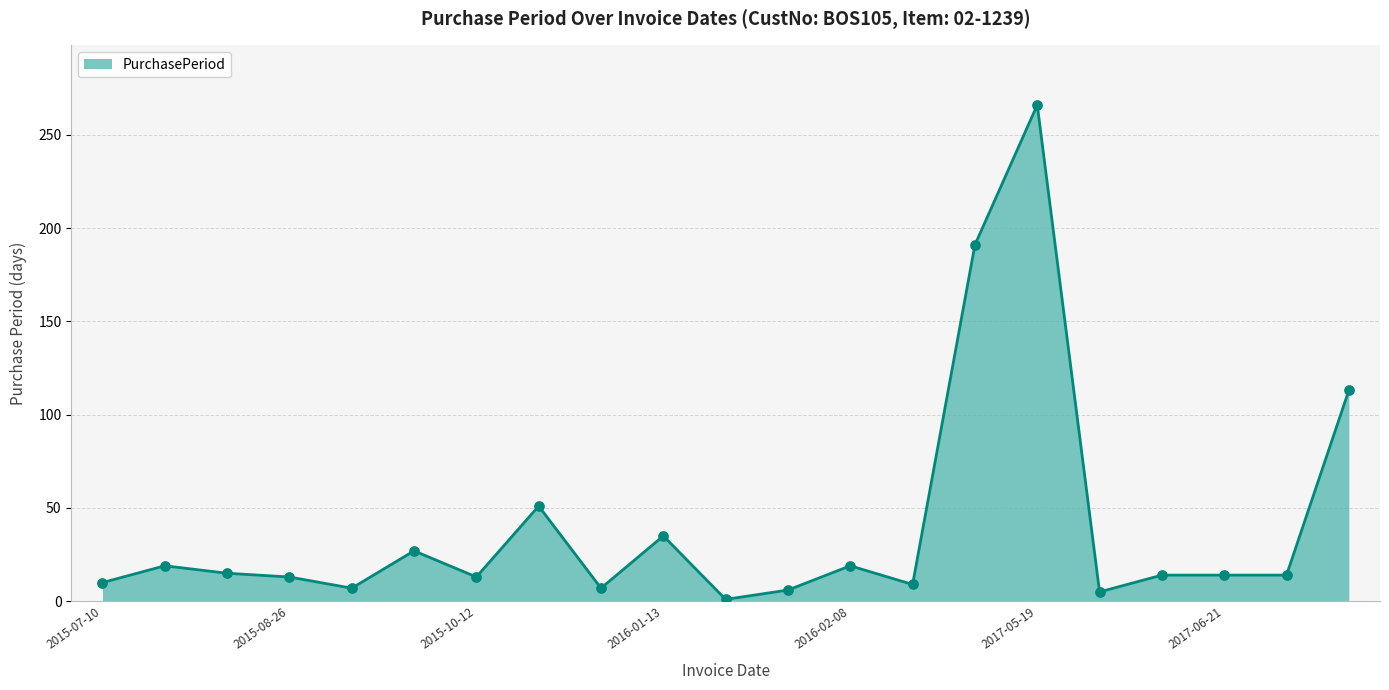

What is the greatest value displayed?

266